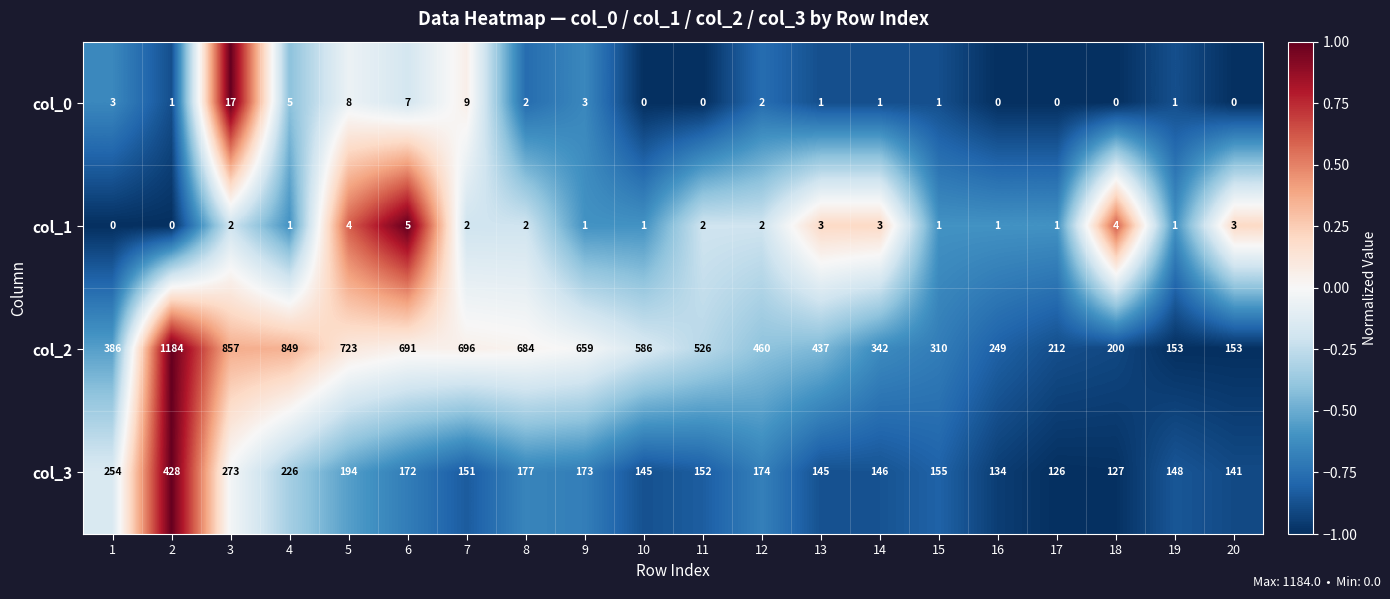

Where is col_3 nearest to the value 277?

3